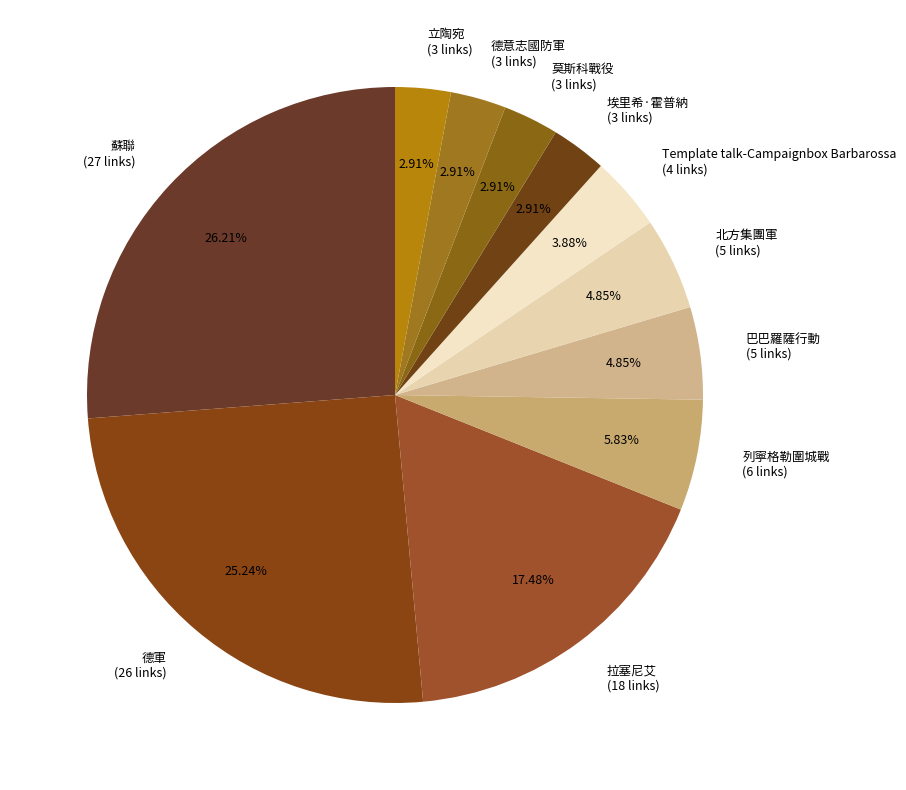

How many slices are in this pie chart?

11